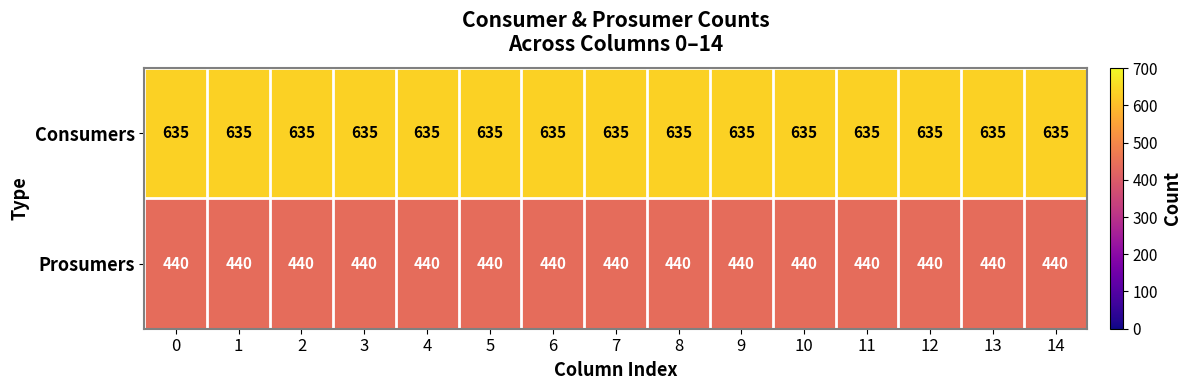

Is the value of Consumers at 3 greater than the value of Prosumers at 4?

Yes